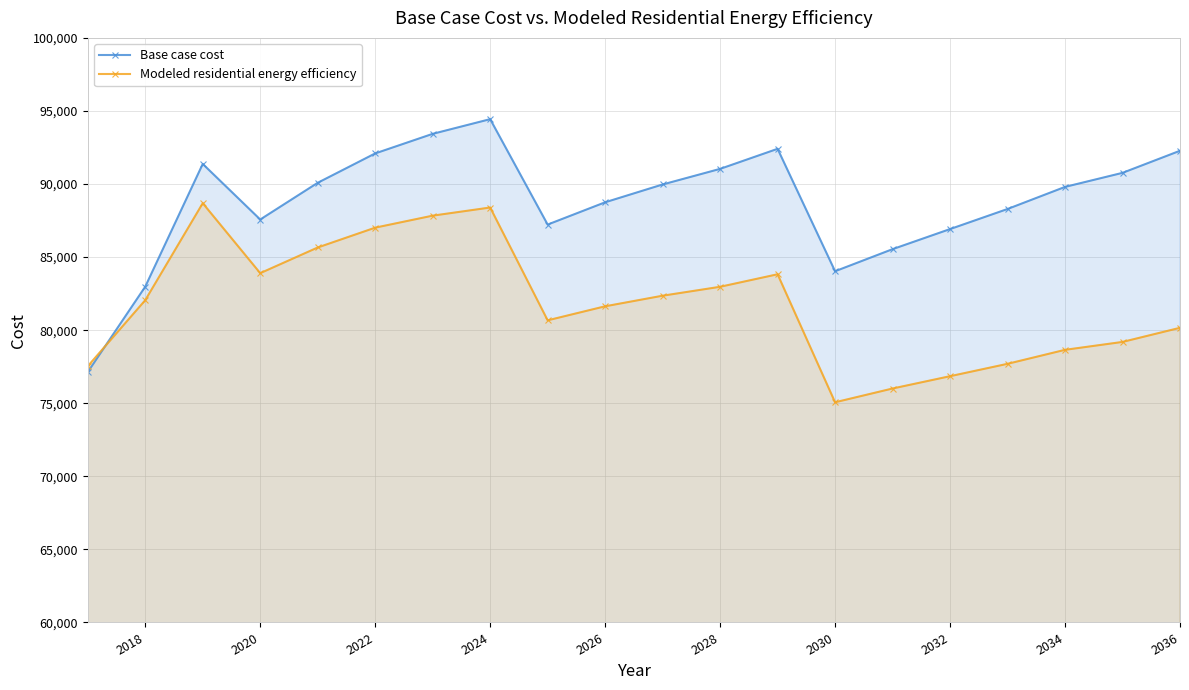

How many data points in Modeled residential energy efficiency are above 82054?

10